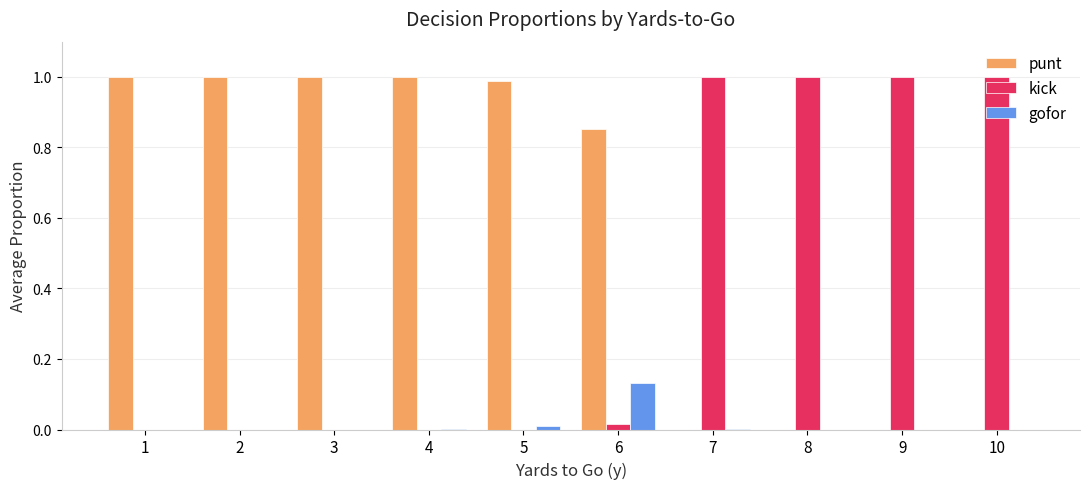

Is it true that gofor equals -0.1 at 1?

False